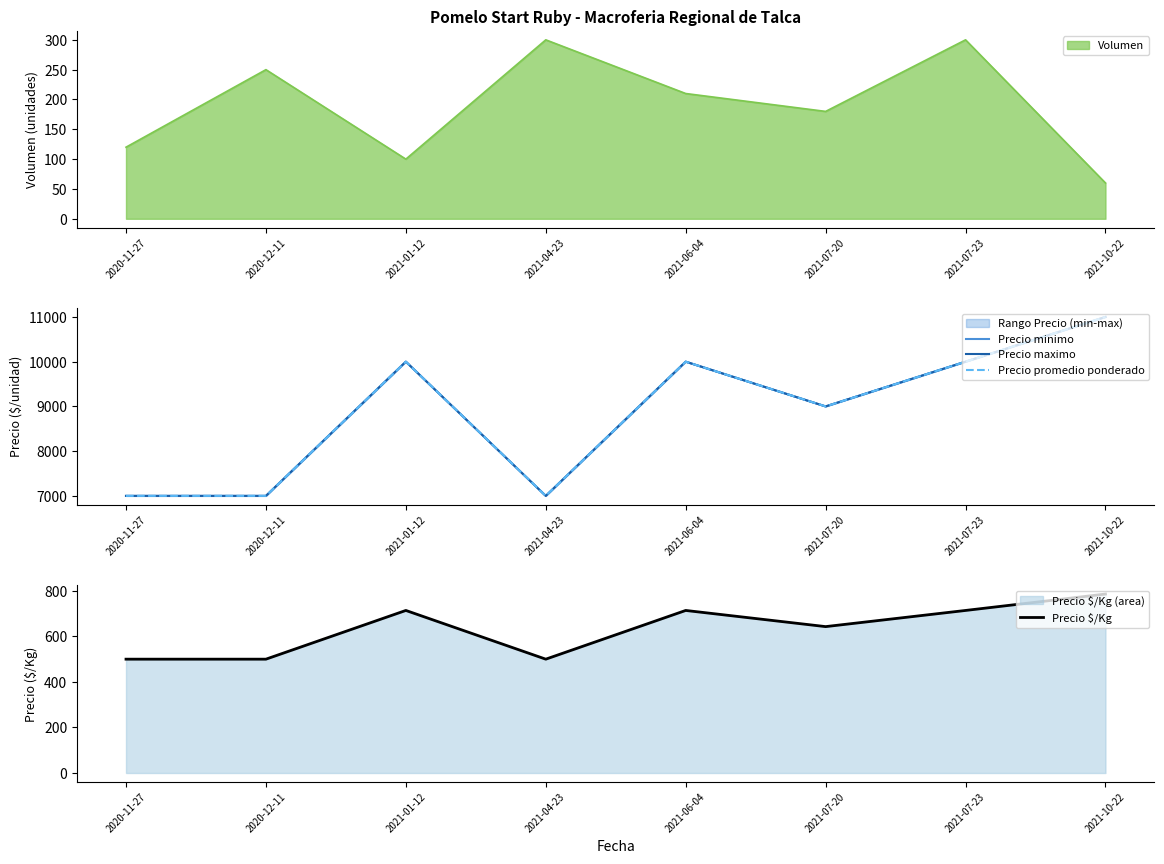

Where is Precio minimo nearest to the value 9000?

2021-07-20